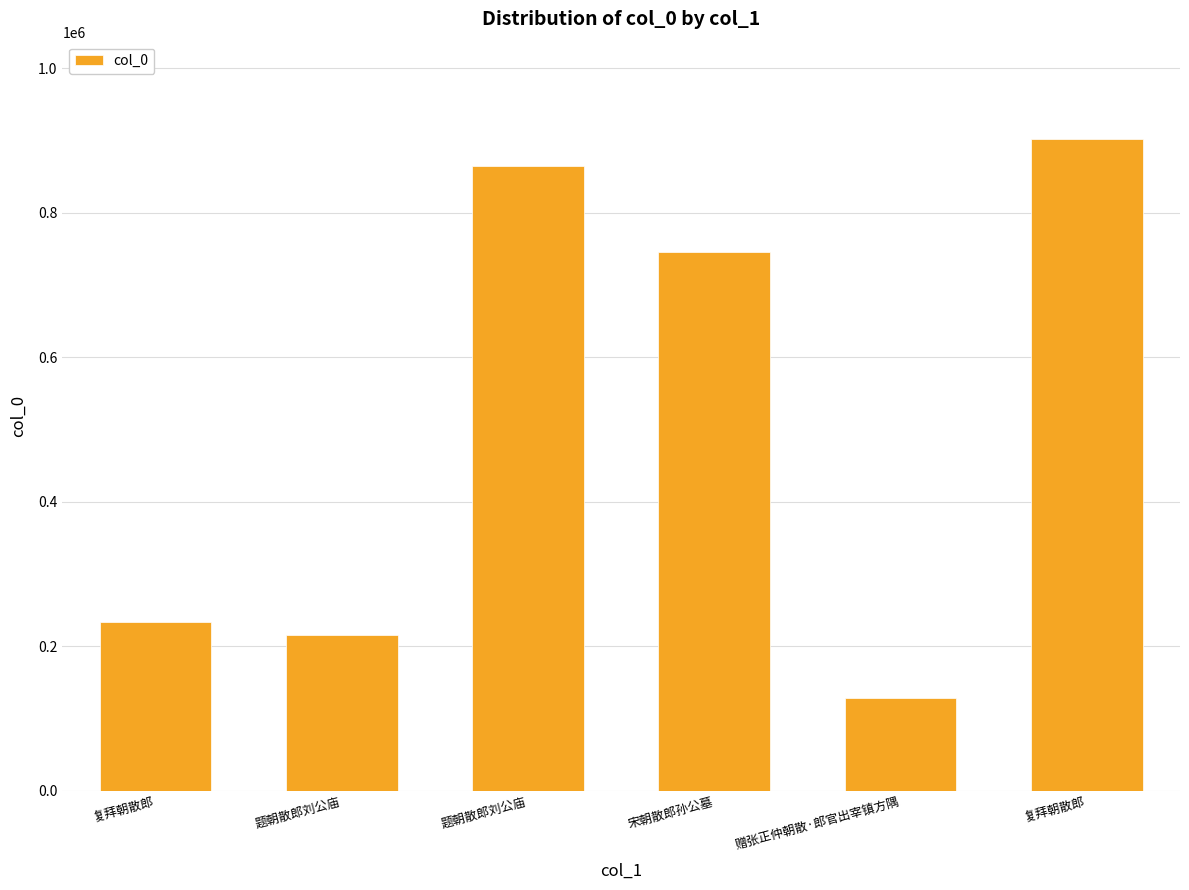

Count the number of categories in the chart.

6